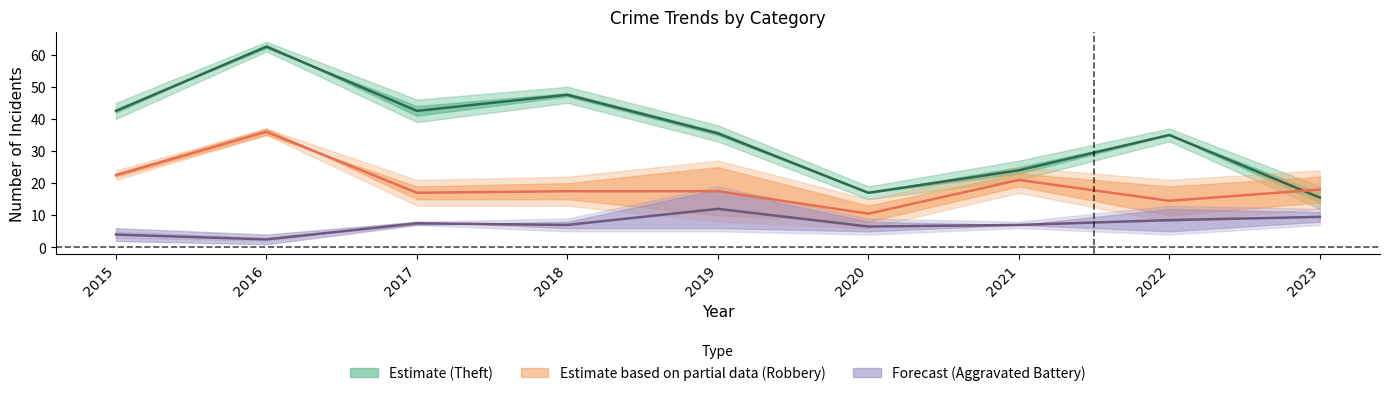

What is the average value of the Aggravated Battery series?

7.2